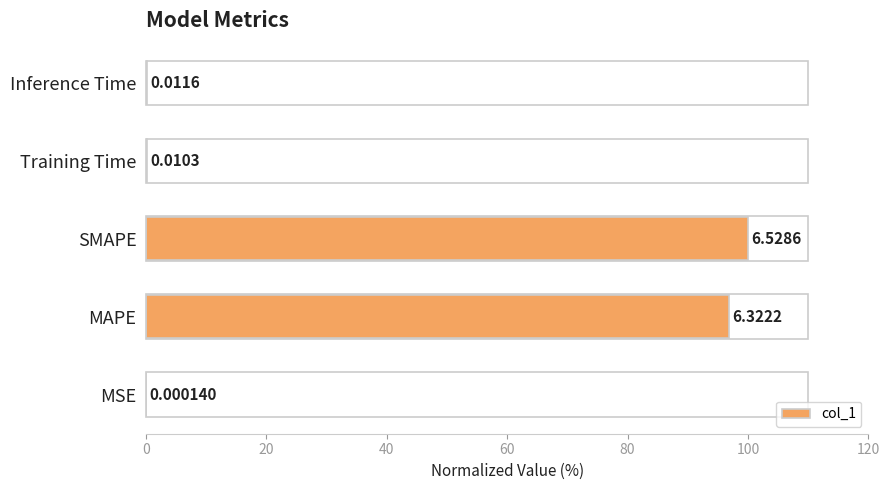

What is the greatest value displayed?

100.0